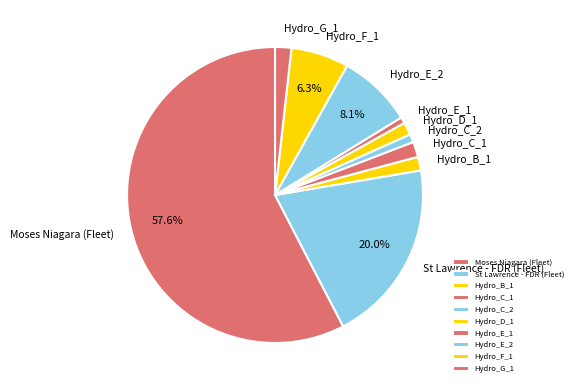

What is the ratio of the value at Hydro_G_1 to the value at Hydro_D_1?

1.3